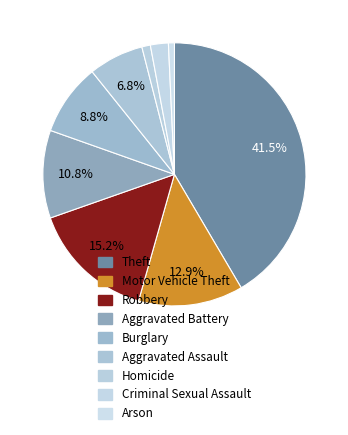

To the nearest percent, what is the average slice percentage?

11%